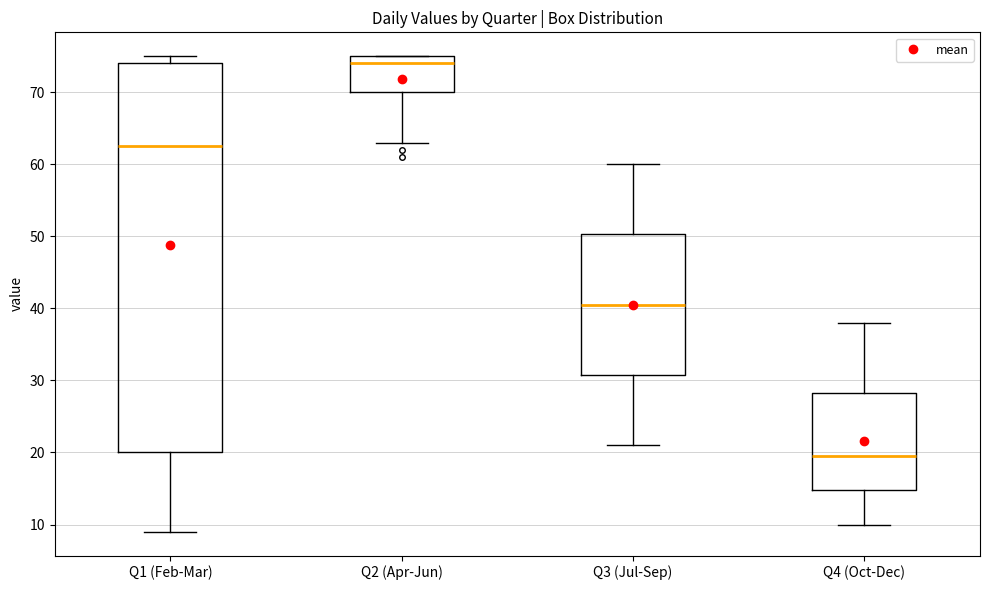

Reading left to right, transcribe this box plot: for each box, give where its median line is, the range the box spans, and where its two whiskers end, as read against the y-axis. The values are not printed on the chart, so give them approximately, as read against the axis.

Q1 (Feb-Mar): median 63, box 20 to 74, whiskers 9 to 75
Q2 (Apr-Jun): median 74, box 70 to 75, whiskers 63 to 75
Q3 (Jul-Sep): median 41, box 31 to 50, whiskers 21 to 60
Q4 (Oct-Dec): median 20, box 15 to 28, whiskers 10 to 38